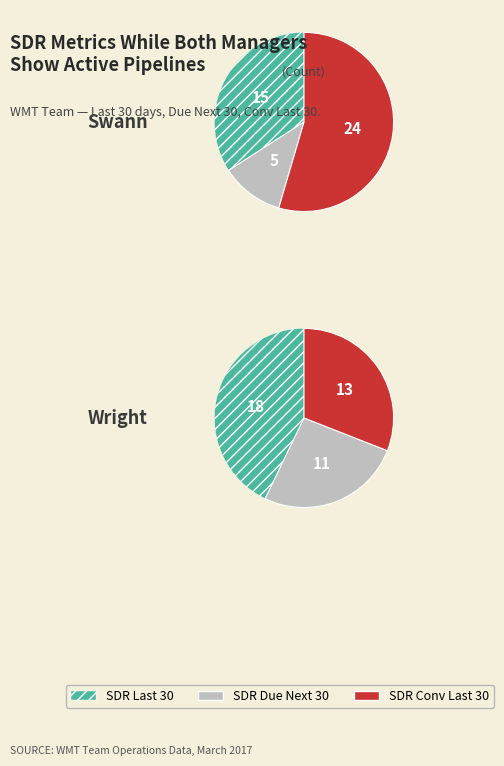

Is it true that Swann is 45% of the pie?

True